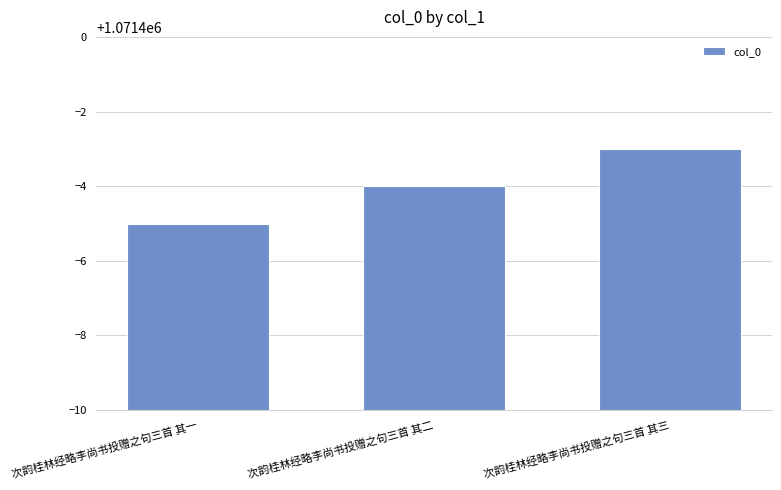

What is the difference between the values at 次韵桂林经略李尚书投赠之句三首 其二 and 次韵桂林经略李尚书投赠之句三首 其三?

1